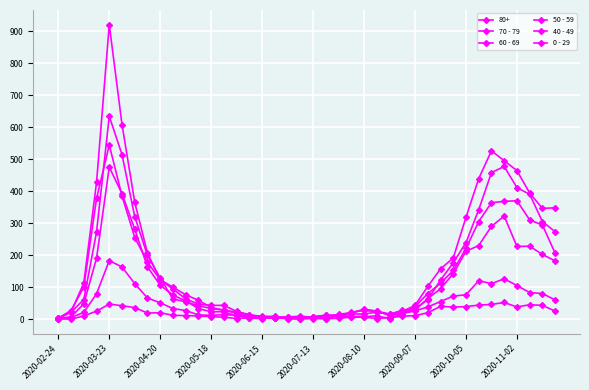

True or false: 0 - 29 and 60 - 69 intersect in this chart.

True